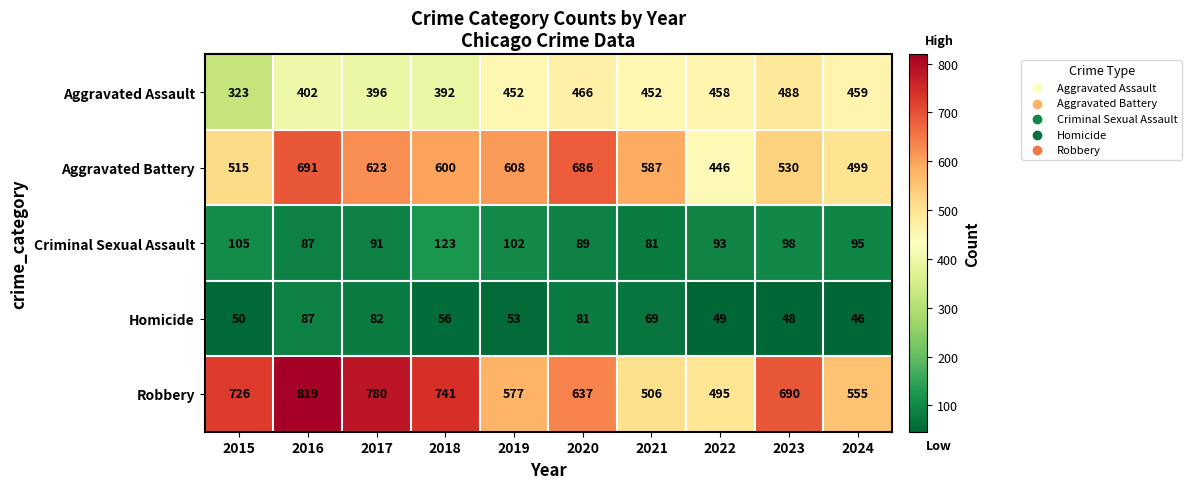

At which label does Homicide first exceed 56?

2016